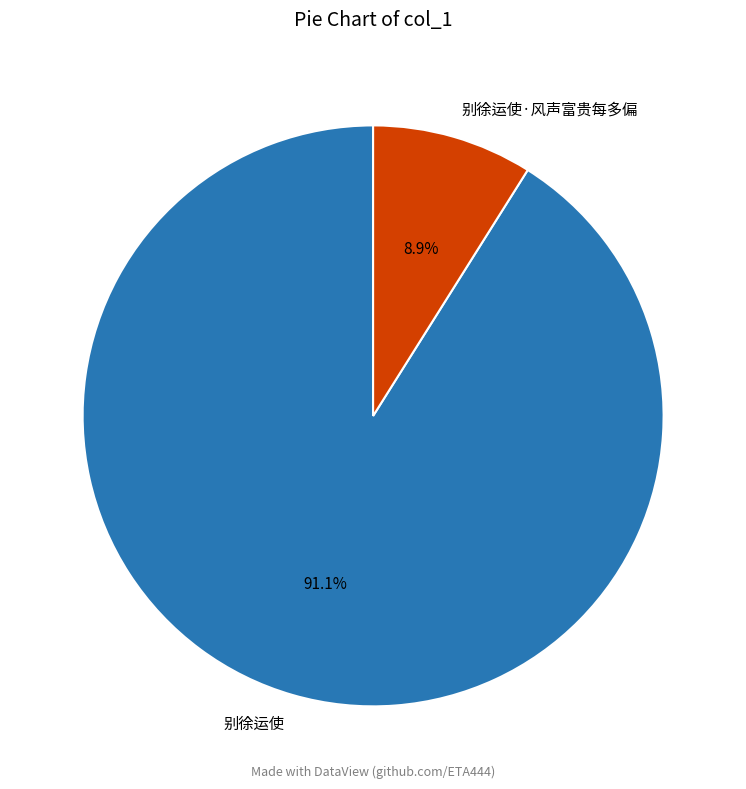

What is the smallest slice in the pie chart?

别徐运使·风声富贵每多偏